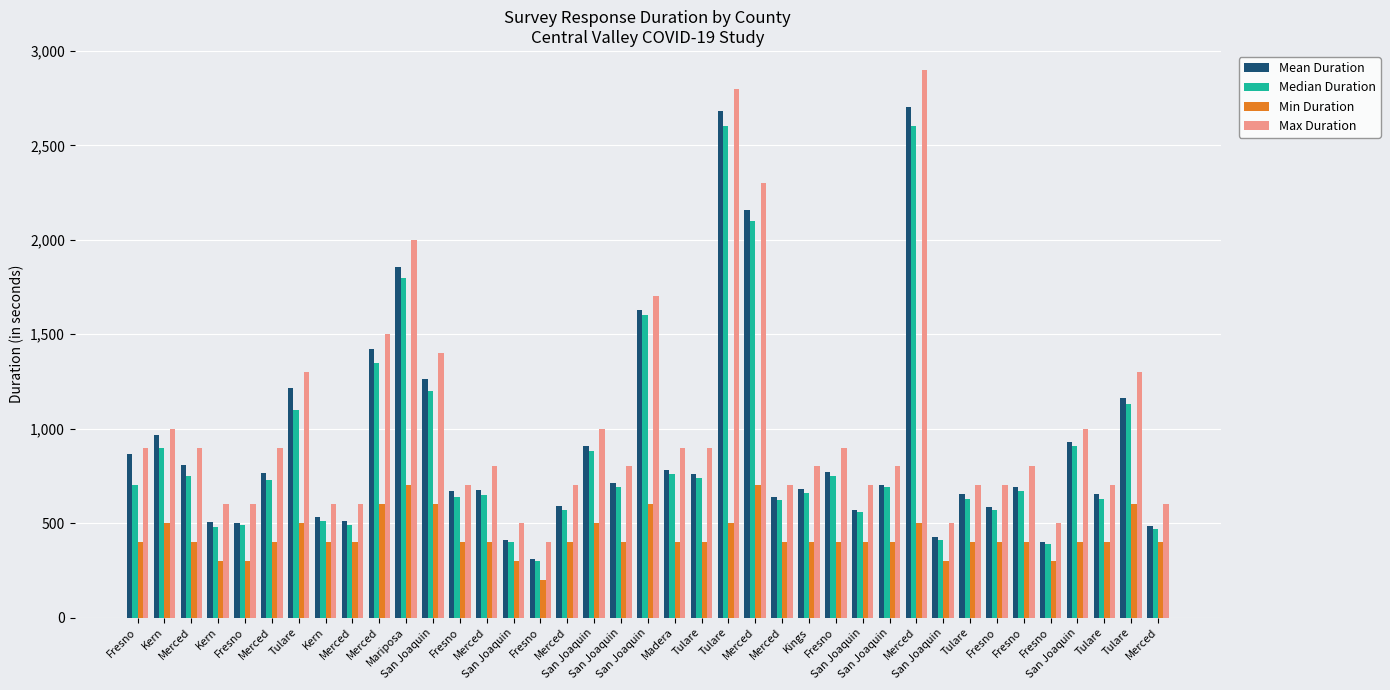

What is the average value of the Mean Duration series?

912